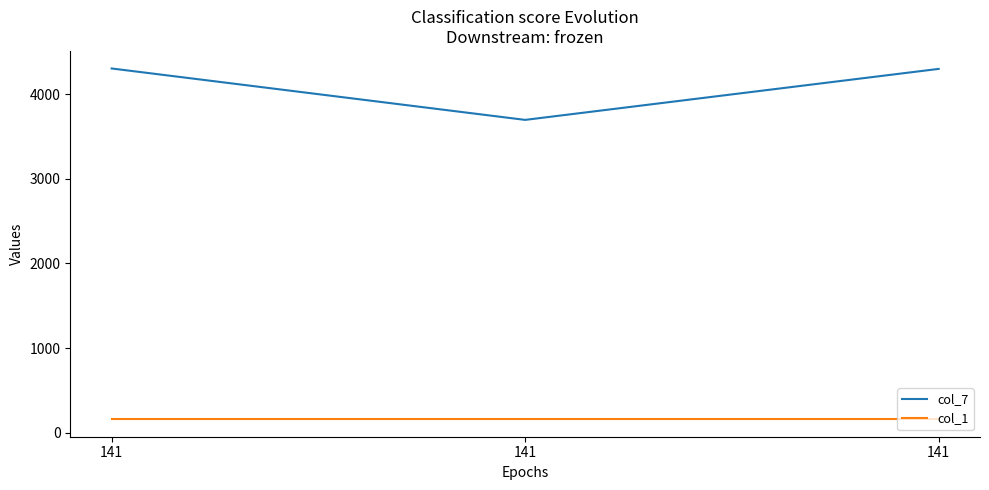

Reading left to right, transcribe all the data shown in this chart.

col_7: 141=4302	141=3695	141=4297
col_1: 141=162	141=162	141=162